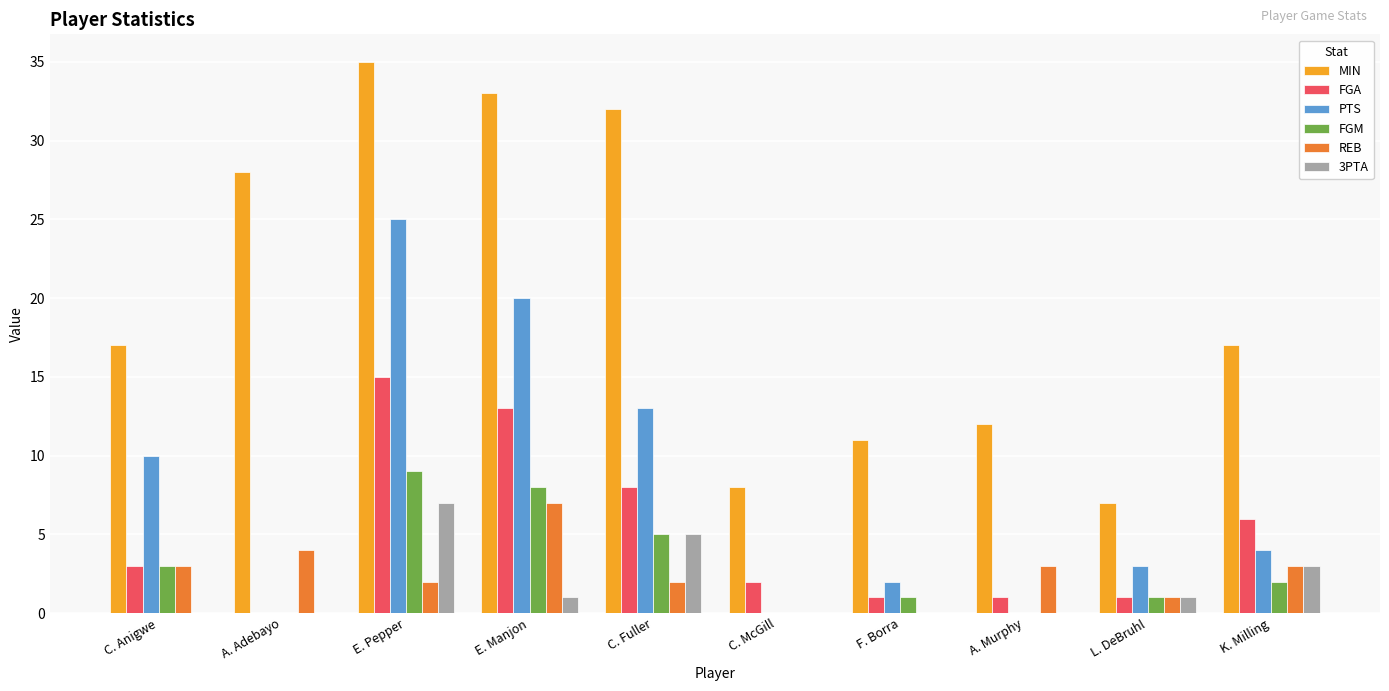

What is the spread (max minus min) of values at K. Milling?

15